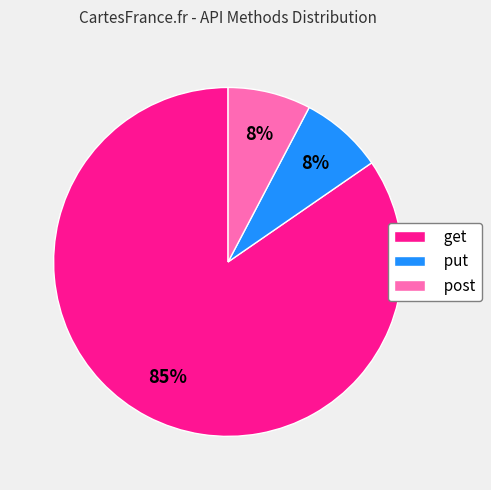

Does post represent more than half of the total?

No